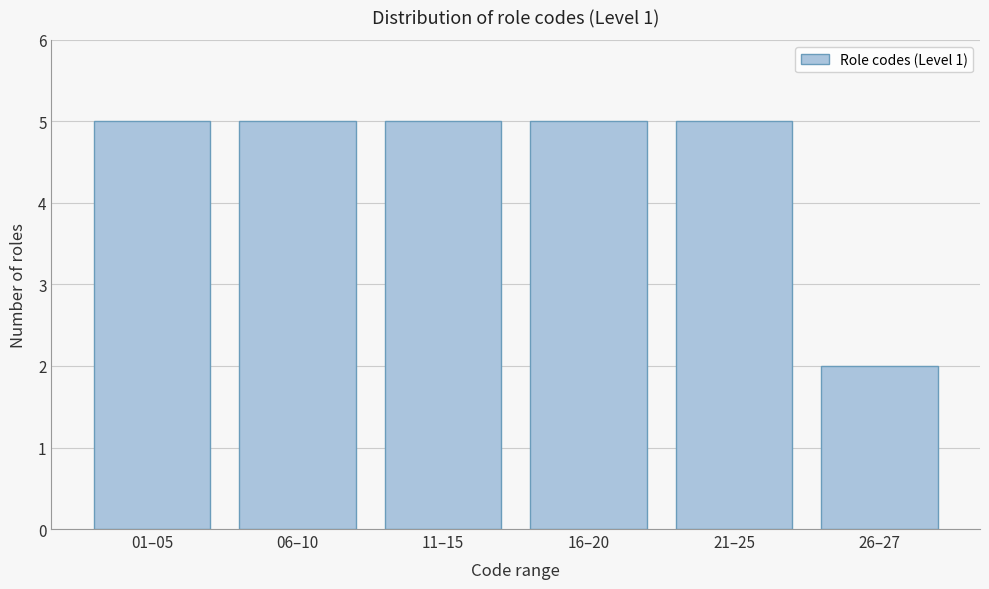

Reading left to right, extract all data points from this chart.

5	5	5	5	5	2